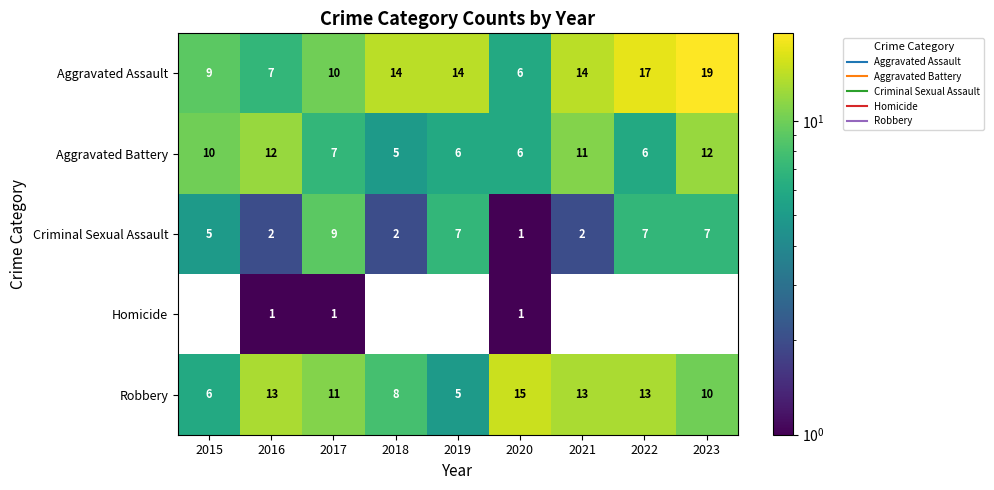

How many series are shown in this chart?

5